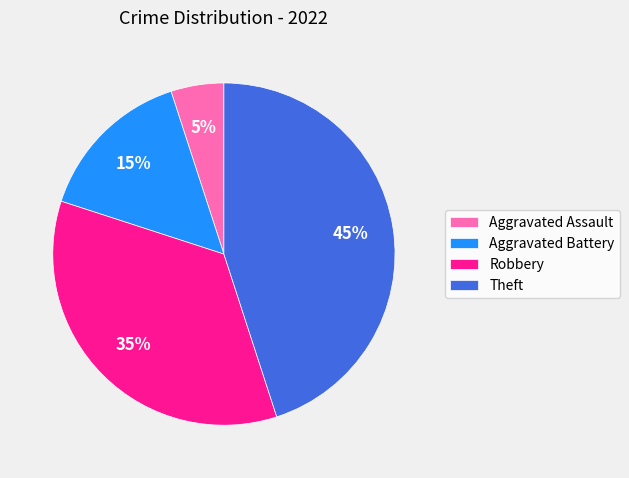

Does Theft account for over 50% of the chart?

No